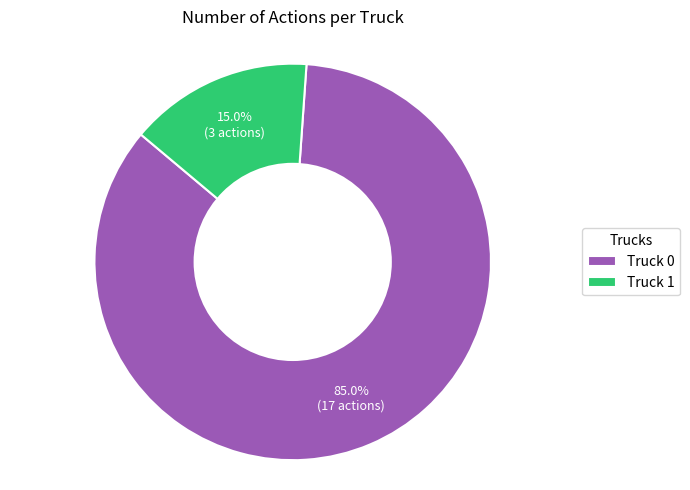

Approximately how many times larger is the value at Truck 0 compared to Truck 1?

5.7